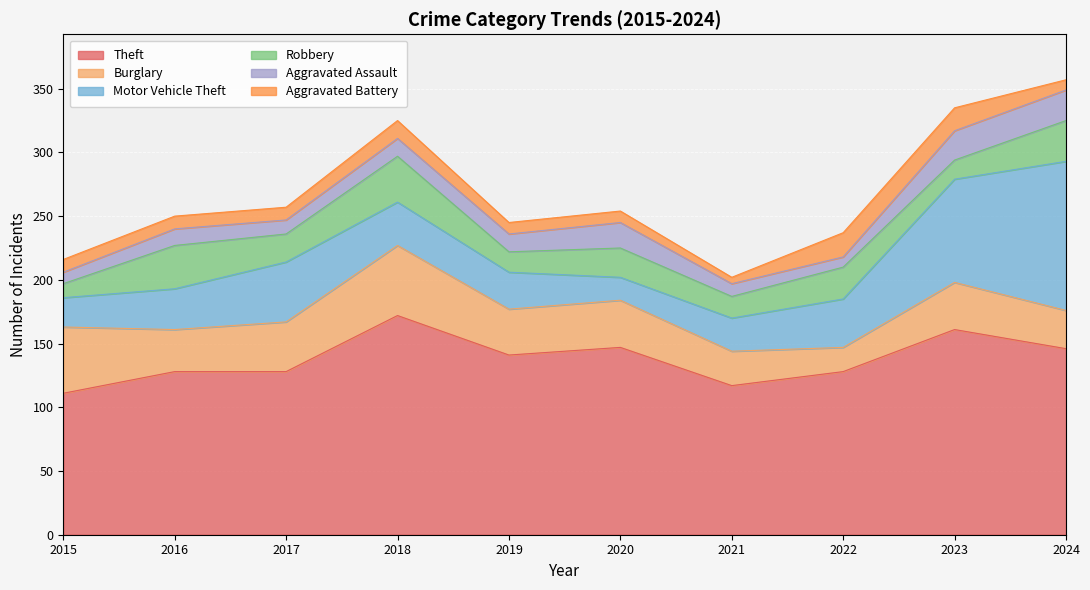

Where is the first local maximum for Theft?

2018